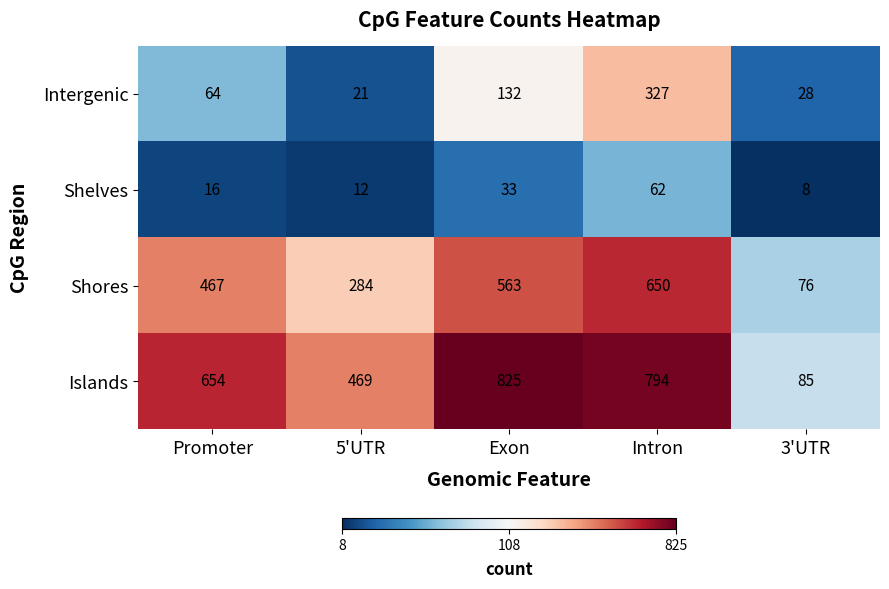

The value of Intergenic at Exon is 132. True or false?

True